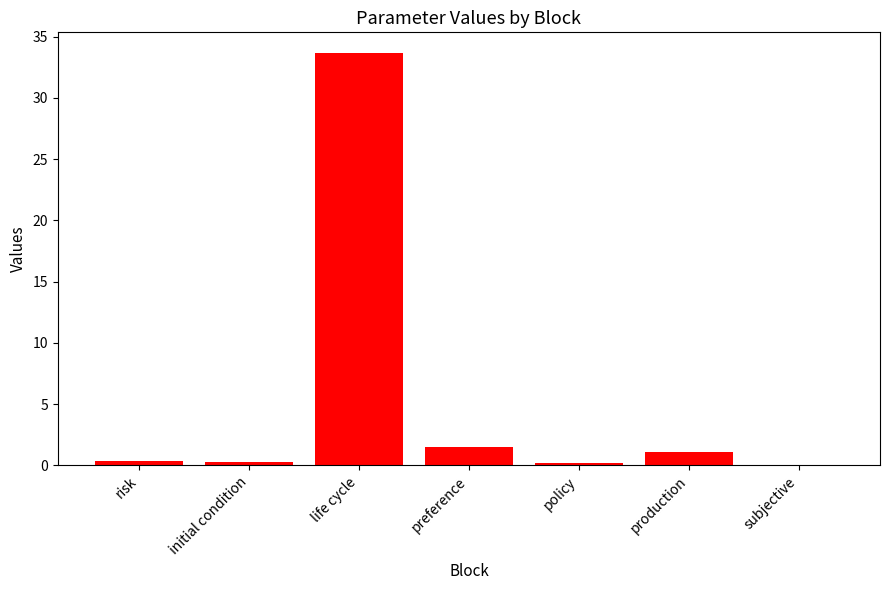

Where is the data nearest to the value 16?

preference